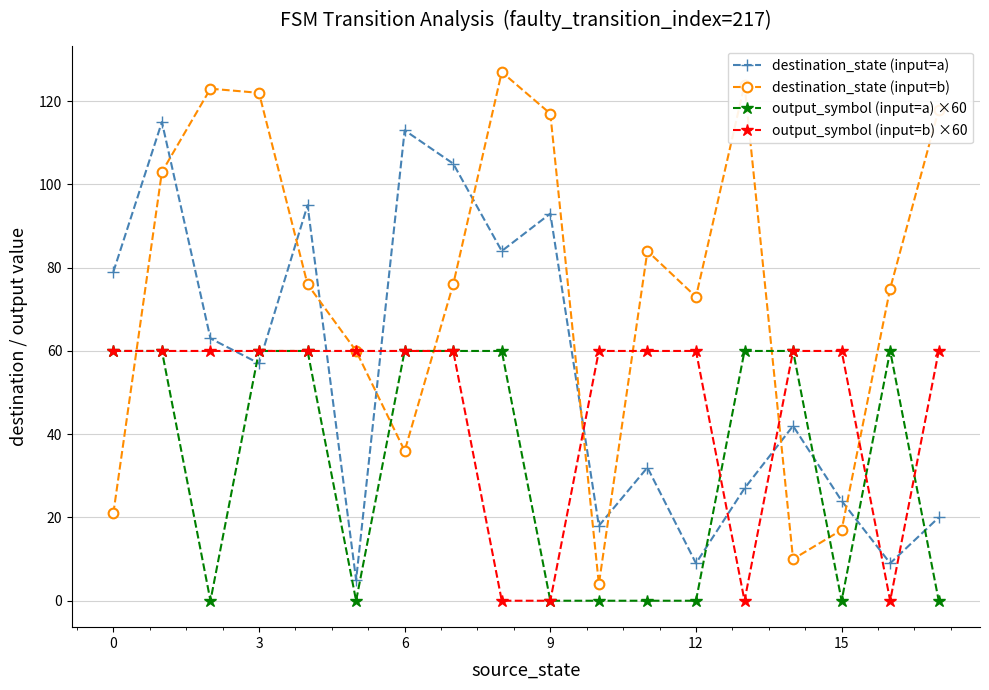

How many data points in destination_state (input=a) are less than 57?

9